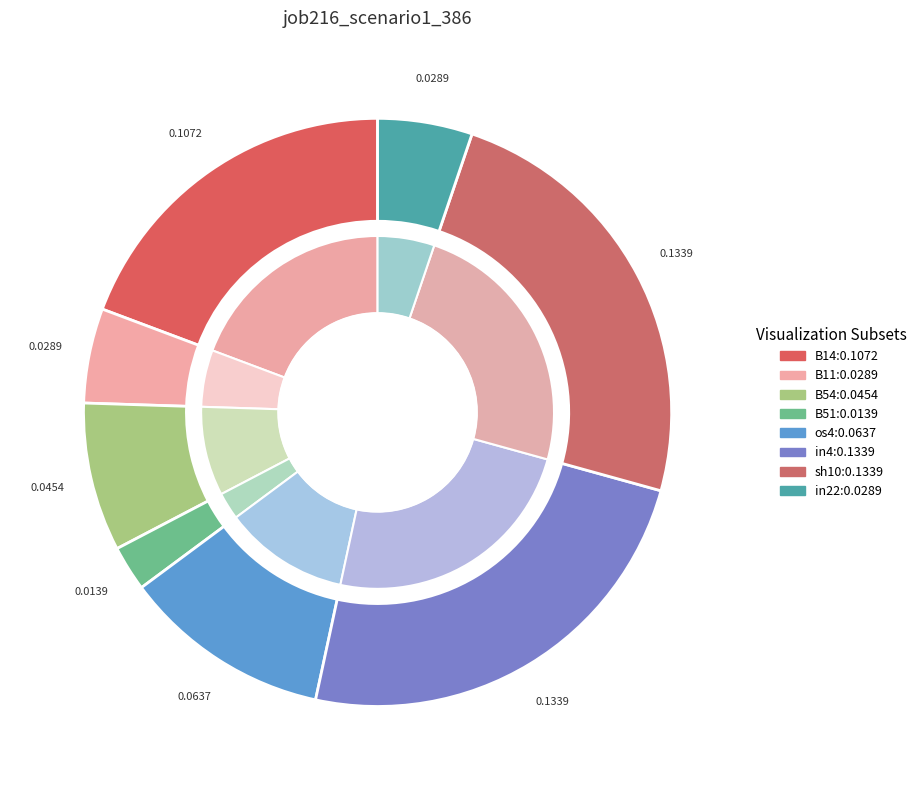

The sh10 slice represents 24% of the pie. True or false?

True